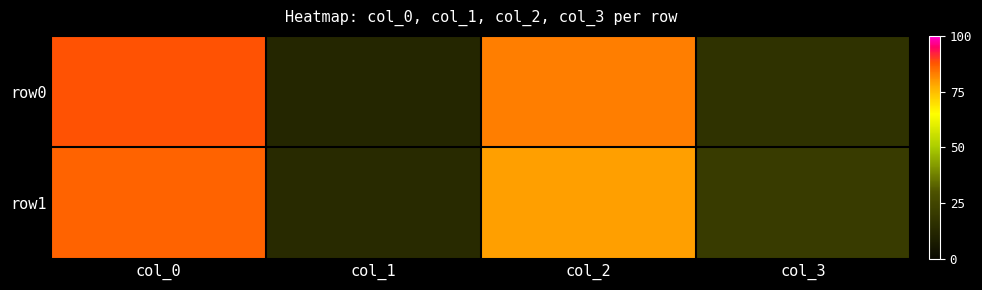

At how many categories does at least one series exceed 85?

1